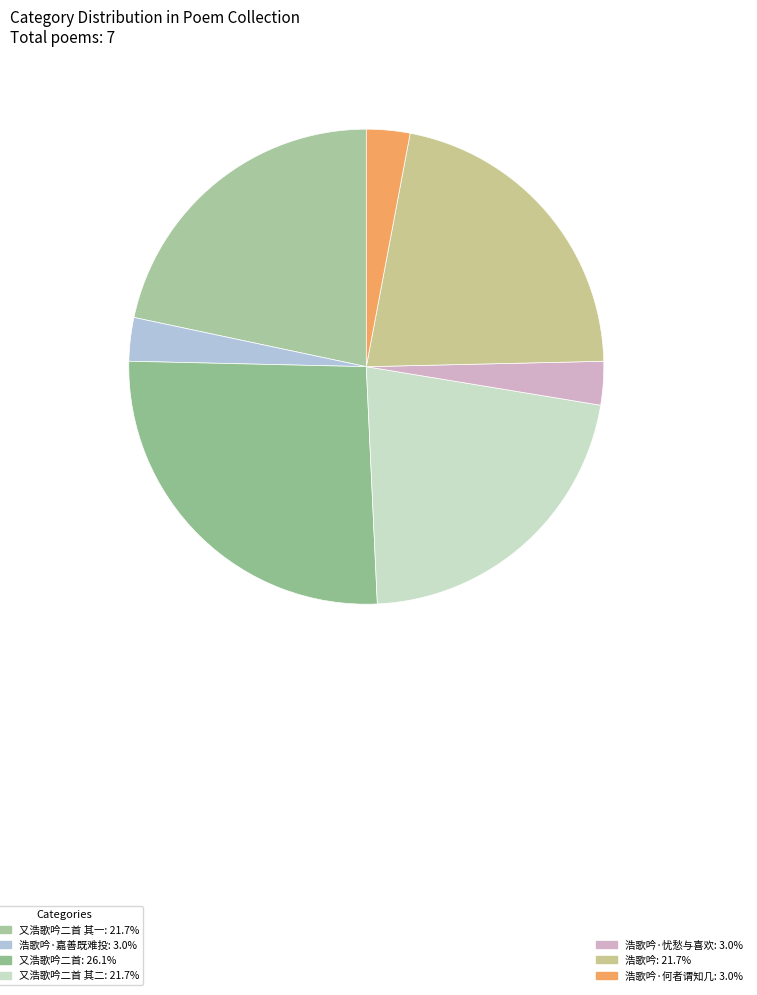

Rank the categories by value from highest to lowest.

又浩歌吟二首, 又浩歌吟二首 其一, 浩歌吟, 又浩歌吟二首 其二, 浩歌吟·何者谓知几, 浩歌吟·忧愁与喜欢, 浩歌吟·嘉善既难投